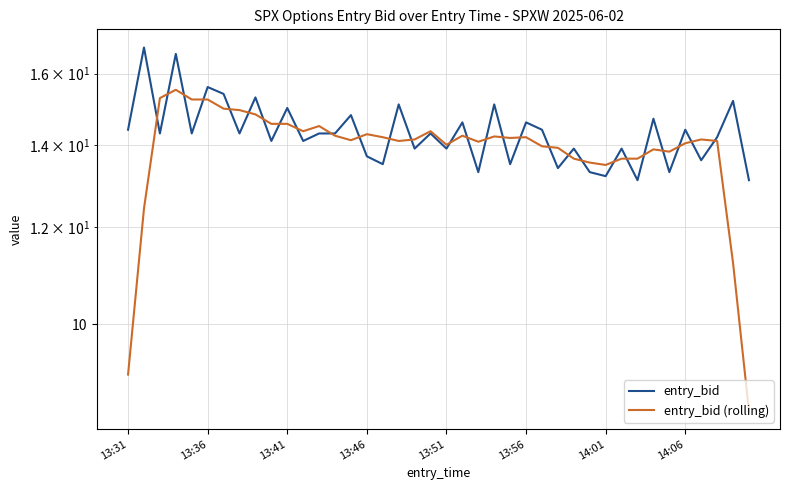

What is the difference between the maximum and minimum values in the entry_bid (rolling) series?

7.0